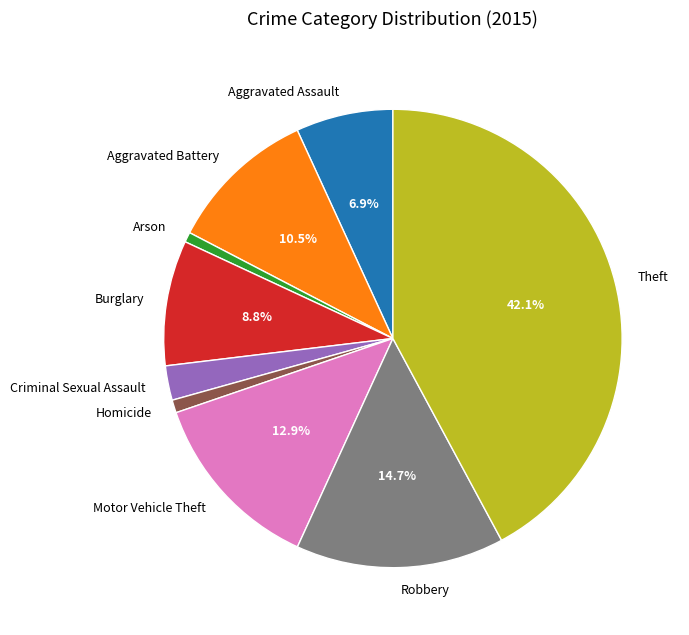

How many slices are in this pie chart?

9